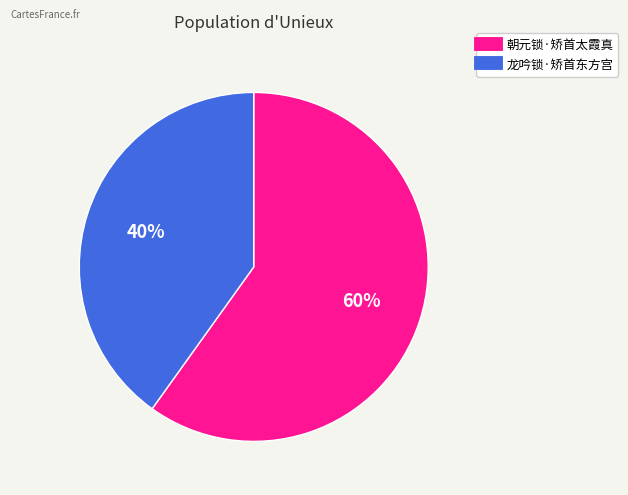

To the nearest percent, what is the difference between the 朝元锁·矫首太霞真 and 龙吟锁·矫首东方宫 slice percentages?

20%